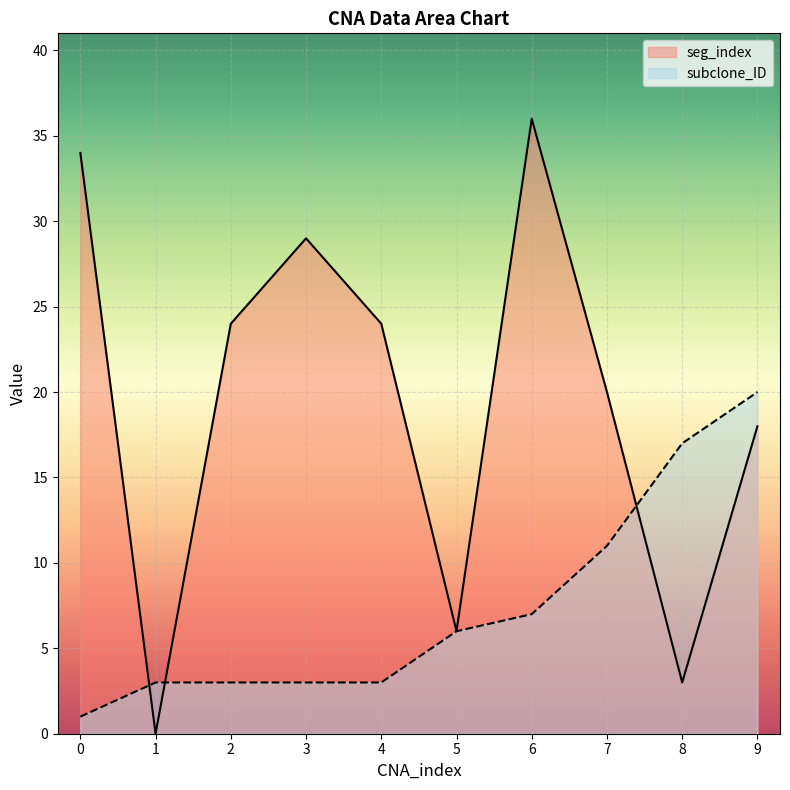

Which series has the largest total across all categories?

seg_index